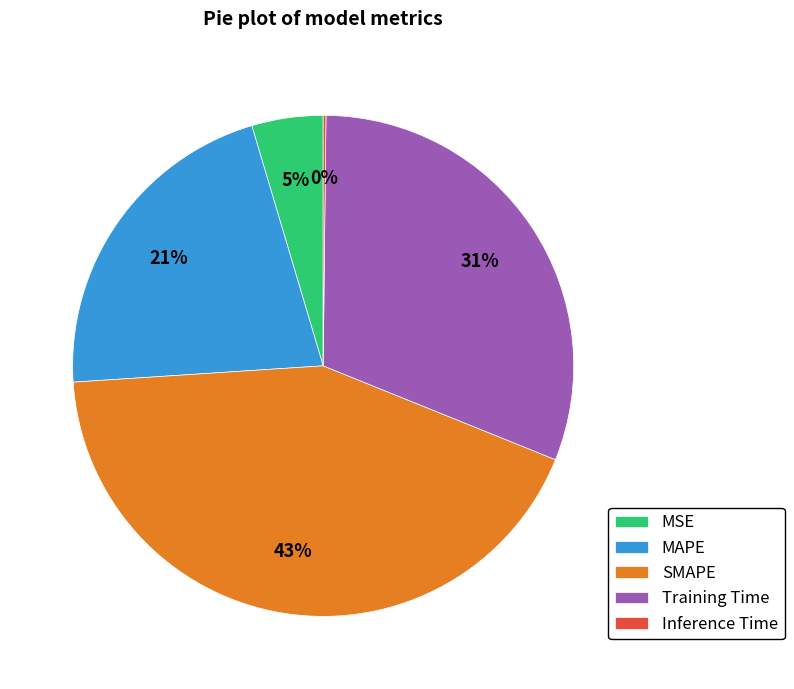

What is the largest slice in the pie chart?

SMAPE